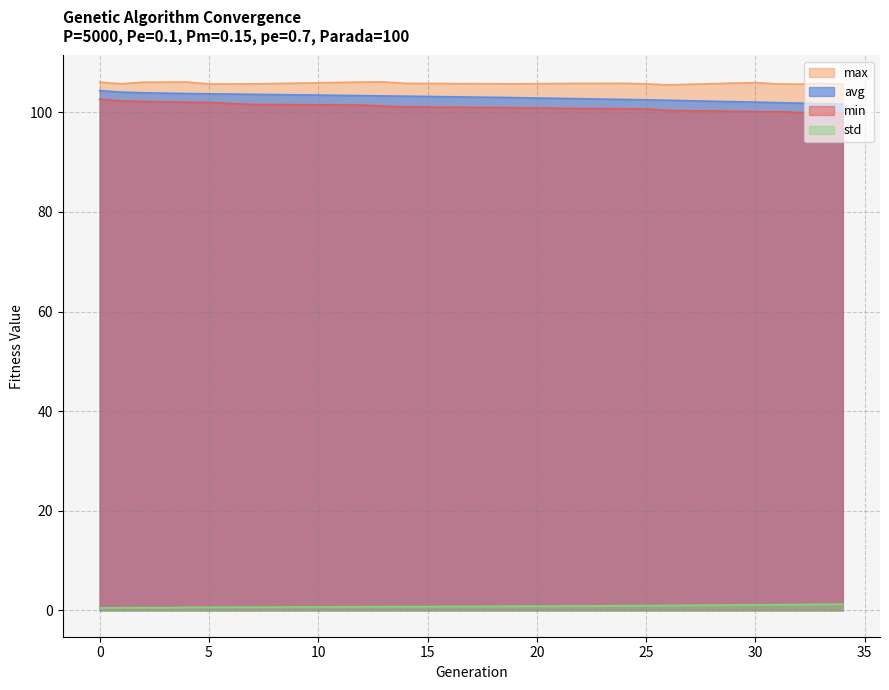

Between 32 and 25, which is larger?

25